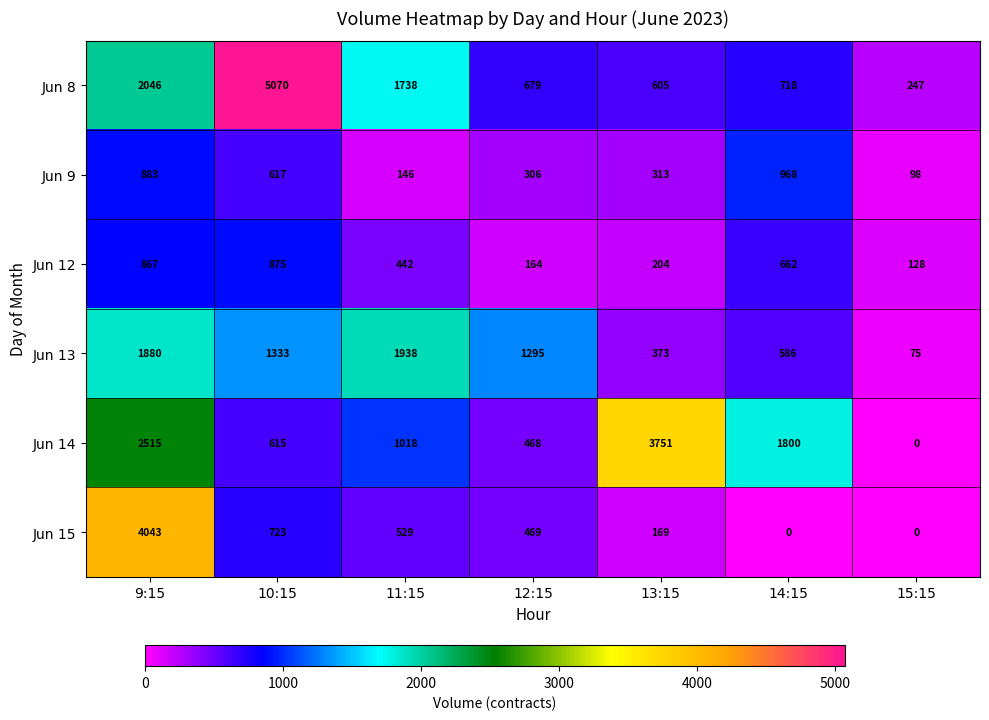

What is the greatest value displayed?

5070